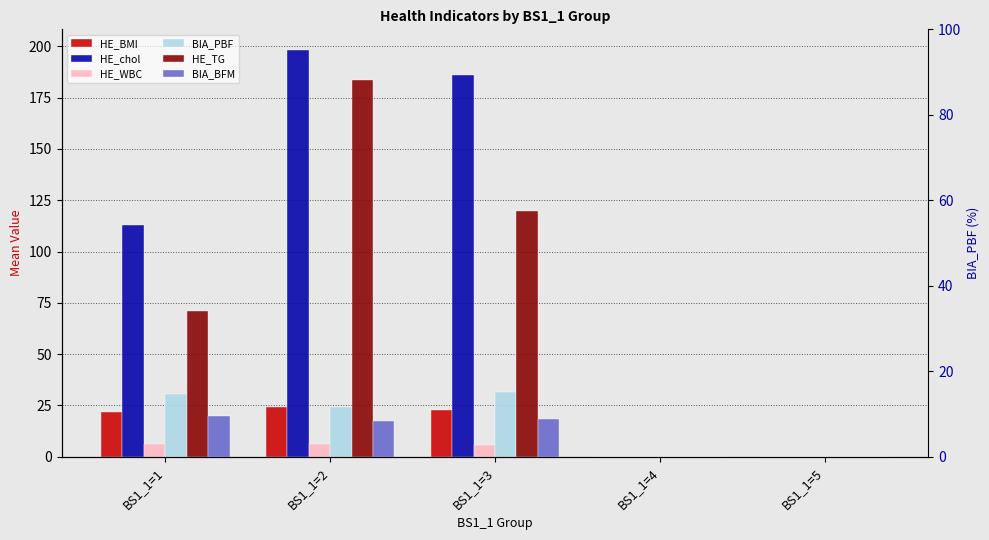

What is the greatest value displayed?

198.4